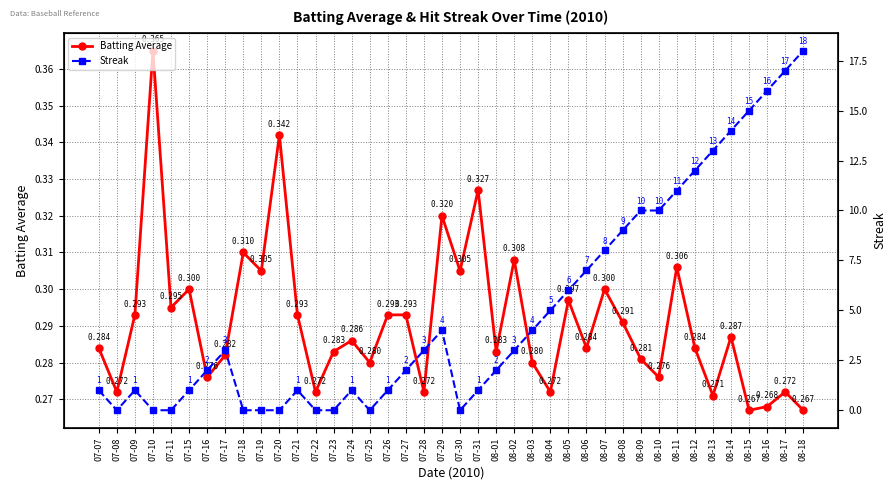

List the series in order of their overall mean, highest first.

Streak, Batting Average